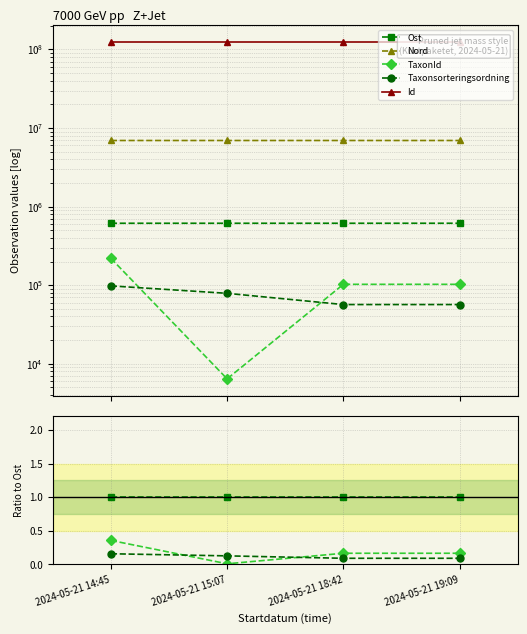

Reading right to left, extract all data points from this chart.

Ost: 1.0	1.0	1.0	1.0
Nord: 11.3	11.3	11.3	11.3
TaxonId: 0.2	0.2	0.0	0.4
Taxonsorteringsordning: 0.1	0.1	0.1	0.2
Id: 200.7	200.7	200.8	200.8